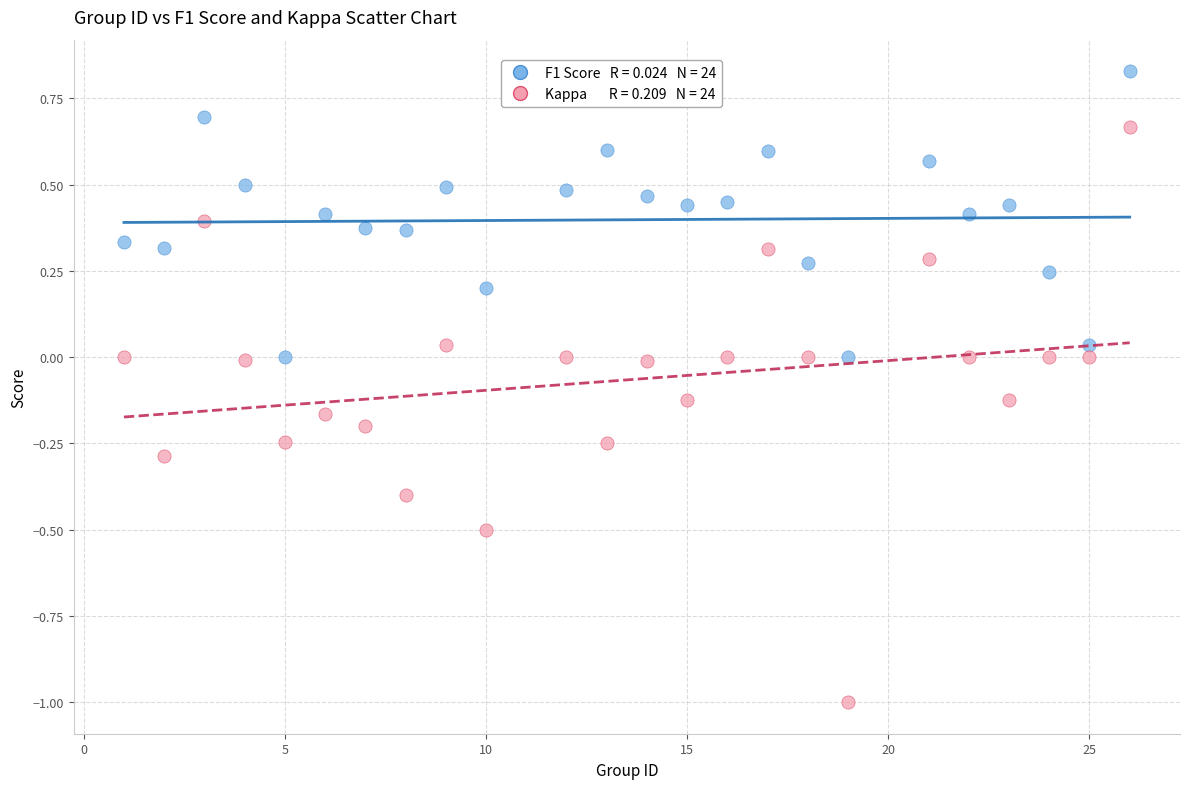

Across all data points, what is the range of Y values (max minus min)?

1.8